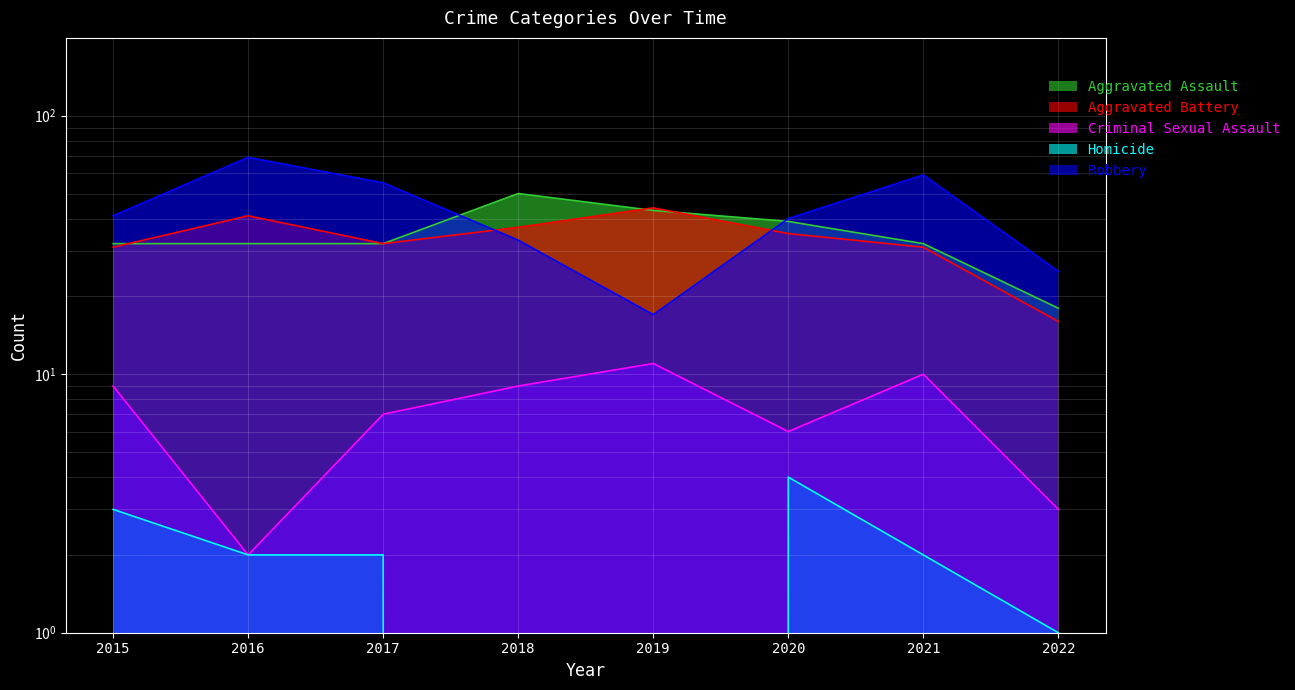

True or false: Criminal Sexual Assault and Homicide cross at least once.

False